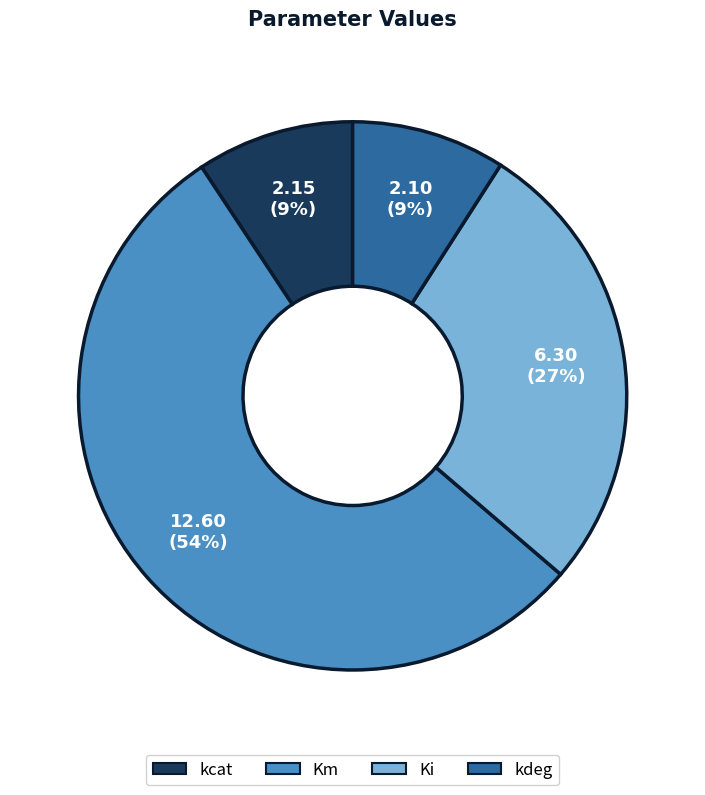

Which category has the biggest portion of the pie?

Km